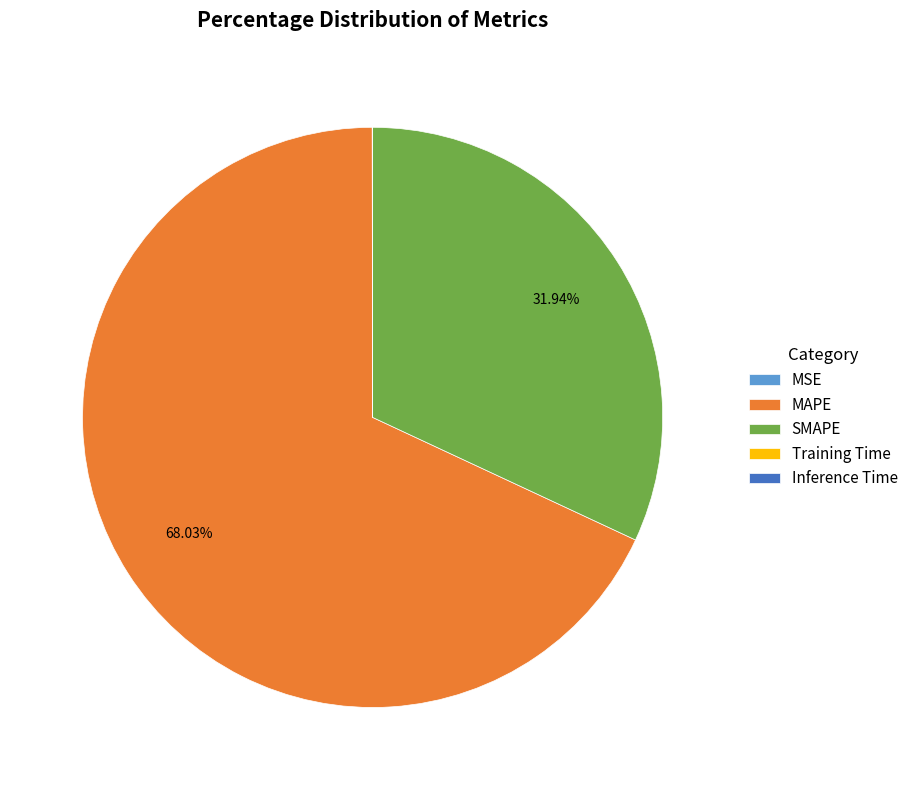

Which slice is the largest?

MAPE